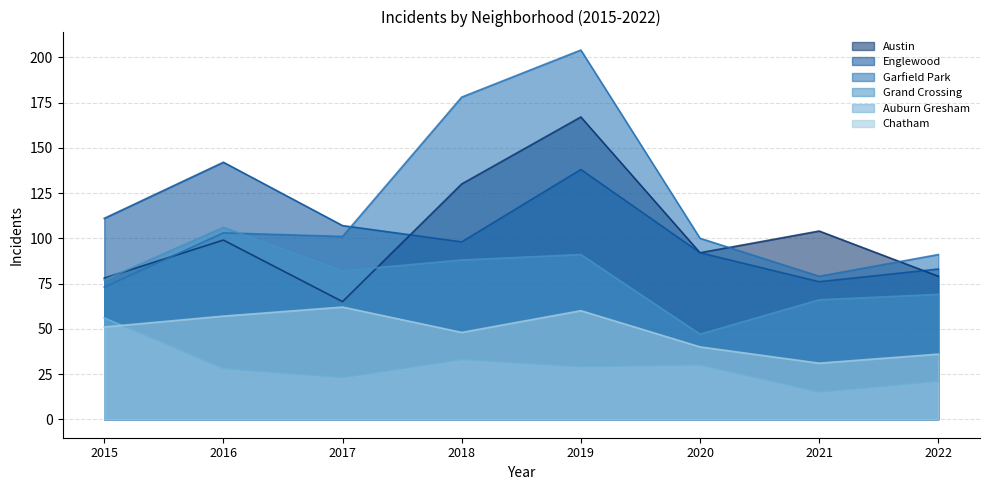

What is the total value across all series at 2020?

401